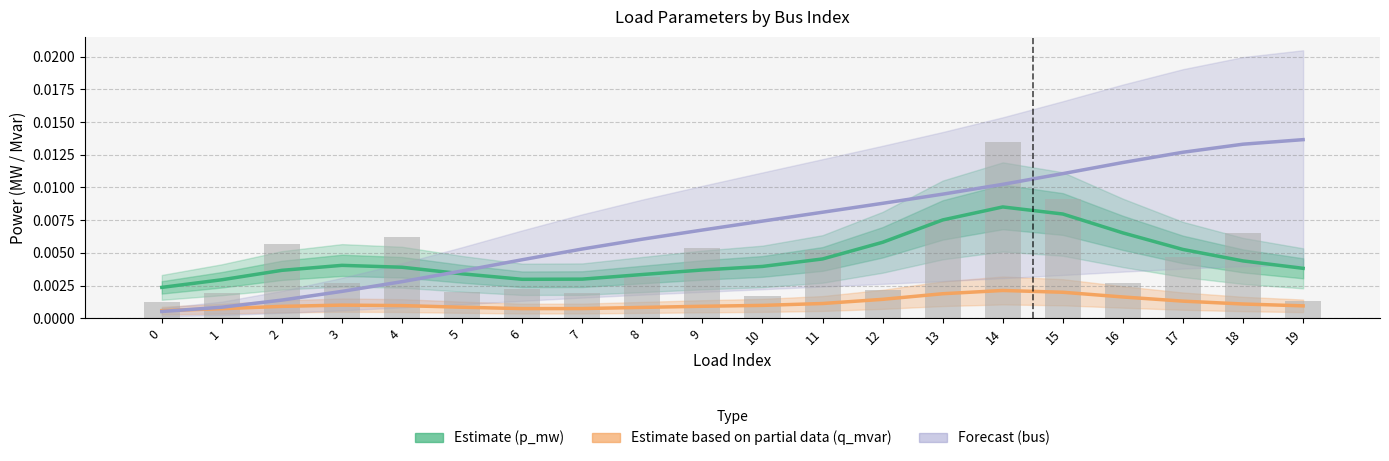

At 9, list the series in order from largest to smallest.

bus (Forecast), p_mw (Estimate), q_mvar (Partial Estimate)